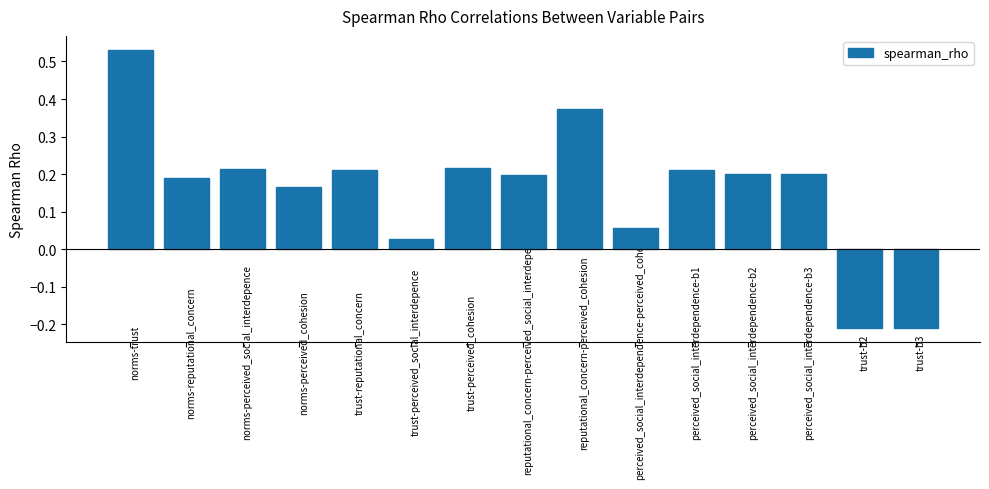

How many values are below 0?

2